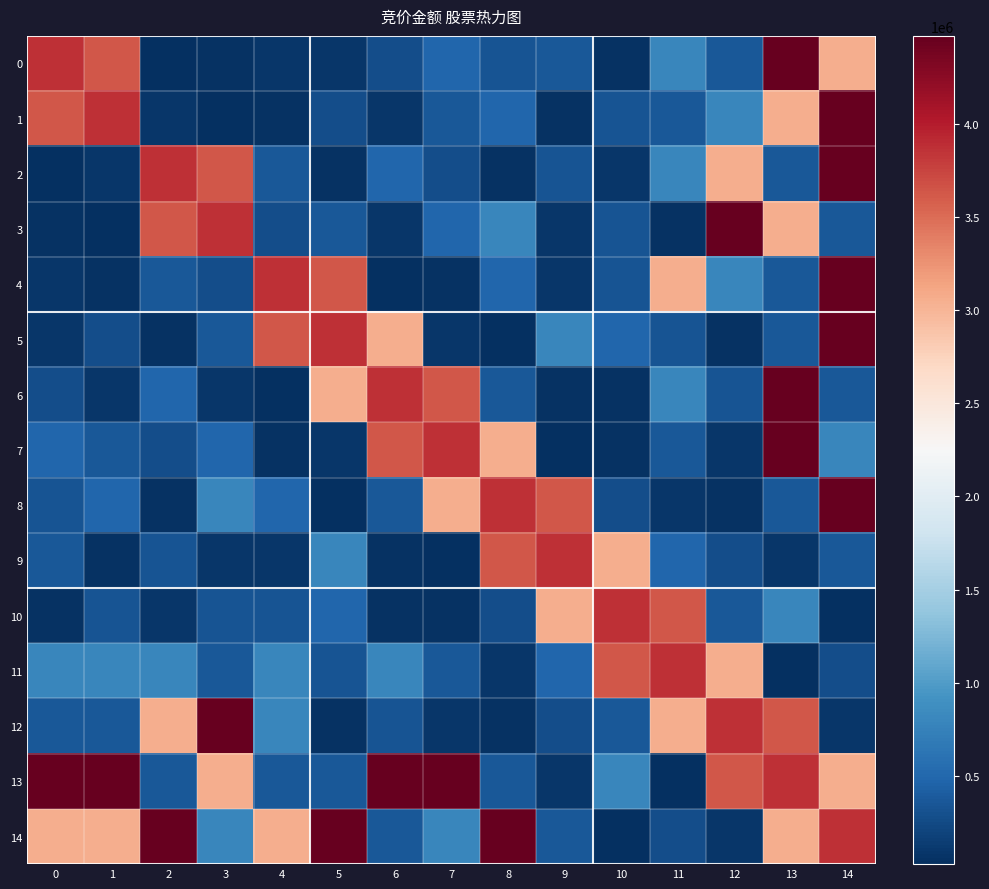

Count the number of data series in this chart.

15